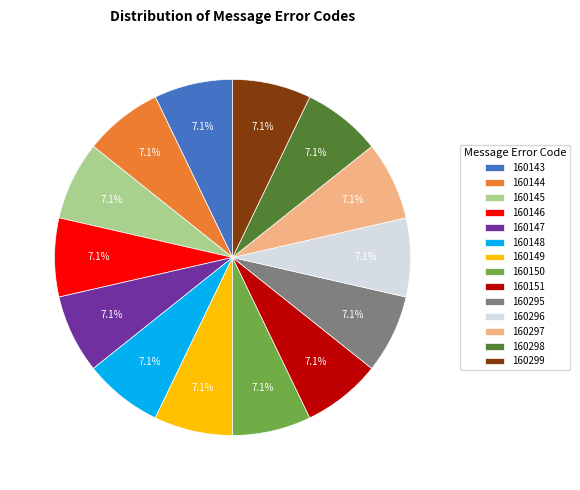

To the nearest percent, what is the combined percentage of 160298 and 160143?

14%